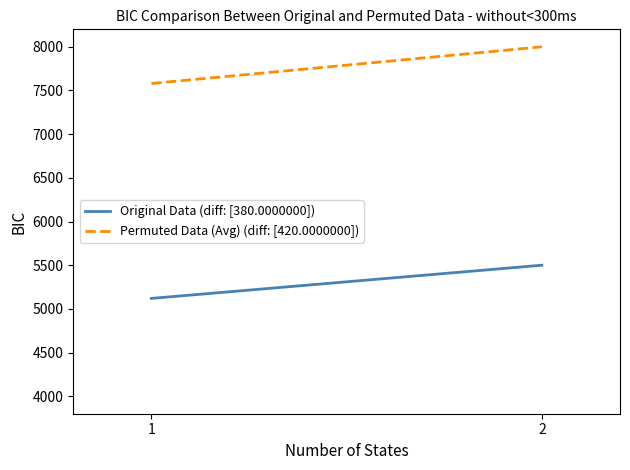

Which series has the widest spread of values?

Permuted Data (Avg) (diff: [420.0000000])